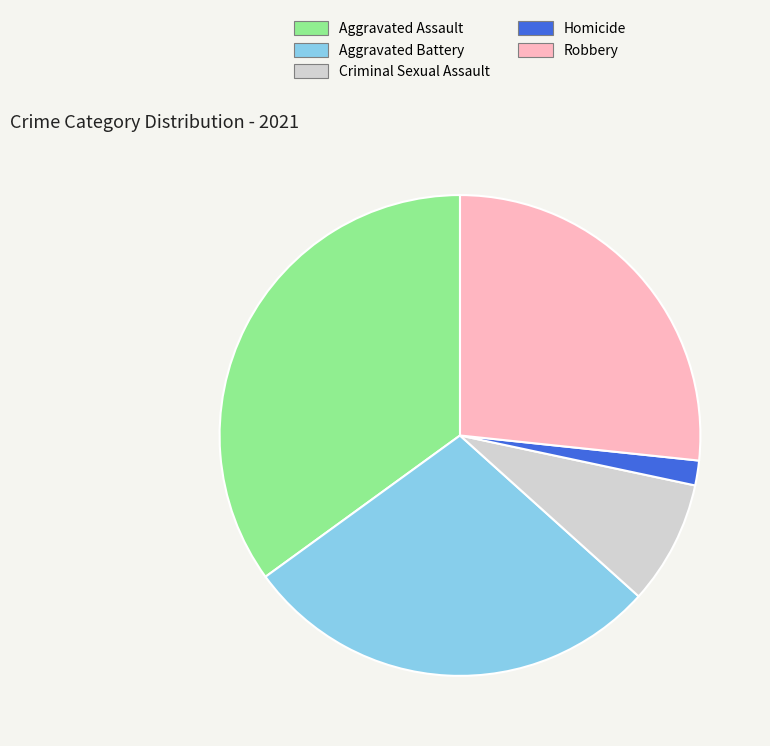

Which category has the biggest portion of the pie?

Aggravated Assault